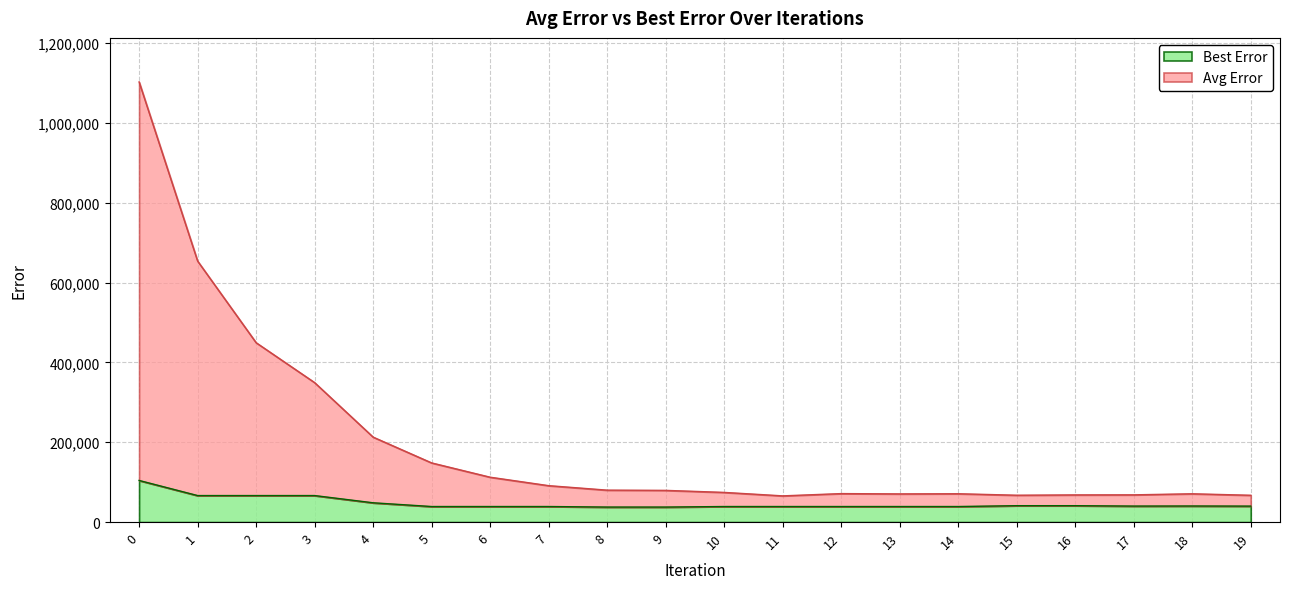

What is the total value across all series at 14?

70990.9